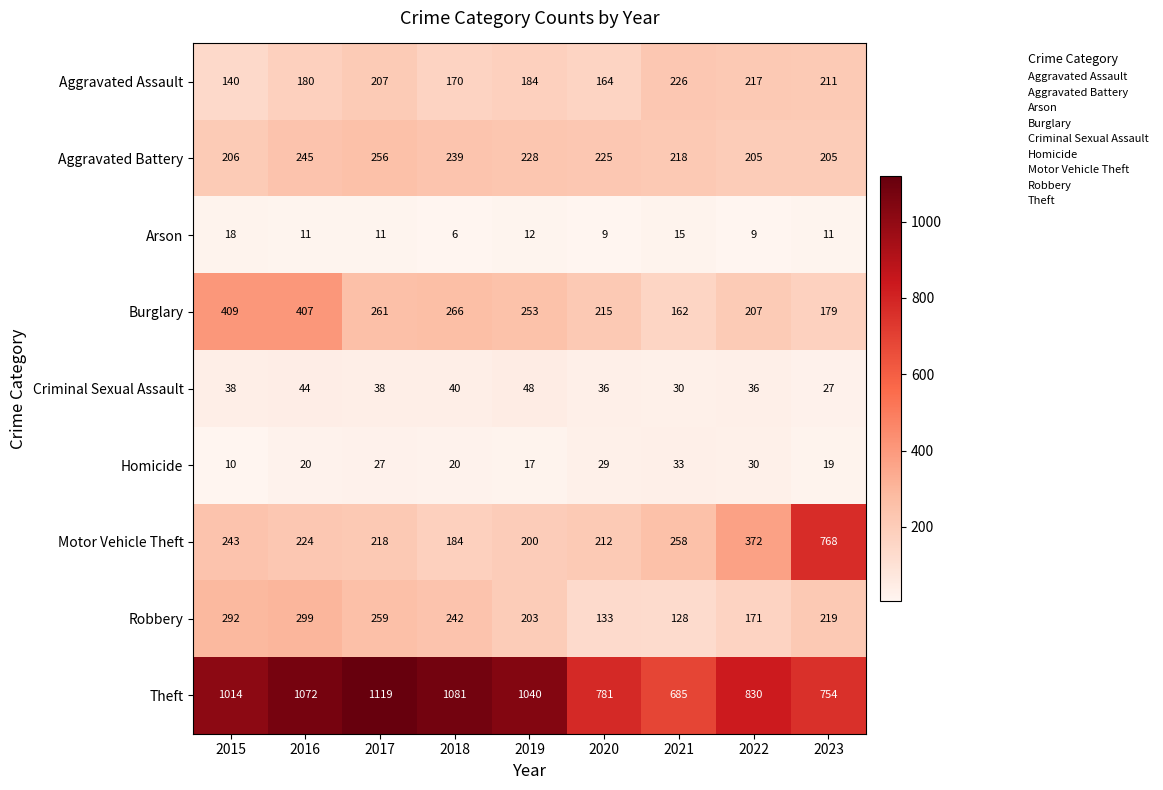

What is the minimum value shown in the chart?

6